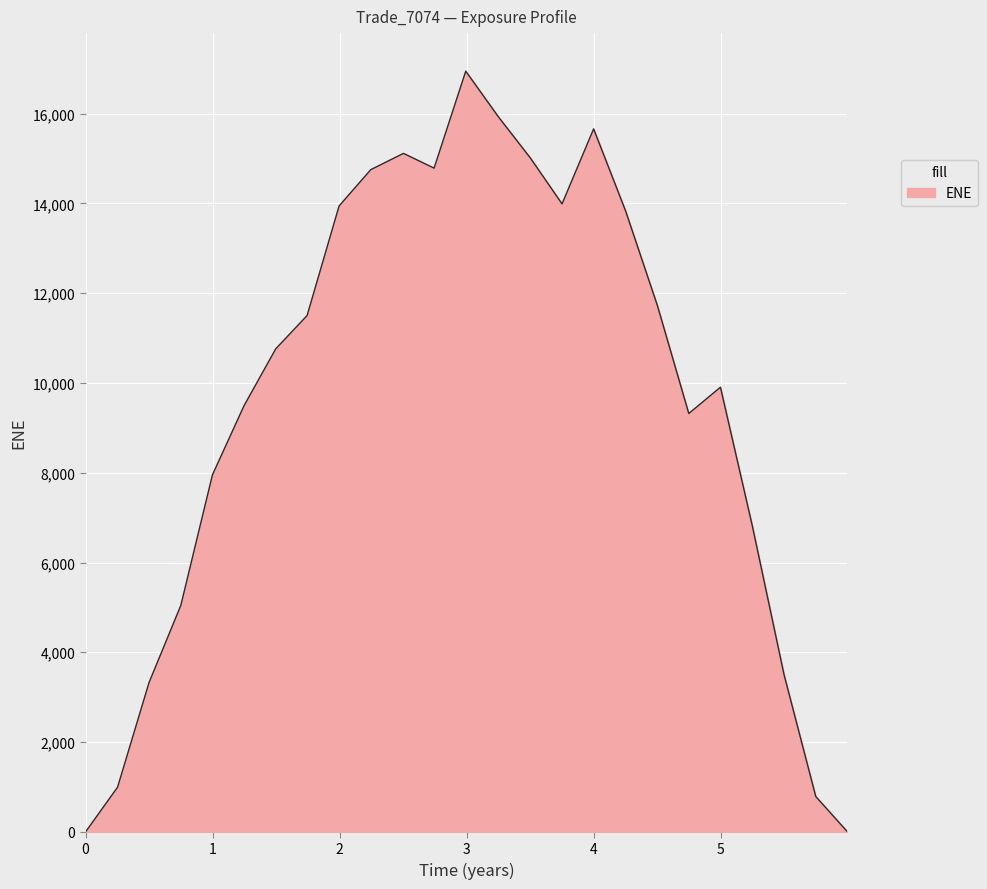

What is the maximum value shown in the chart?

16948.7